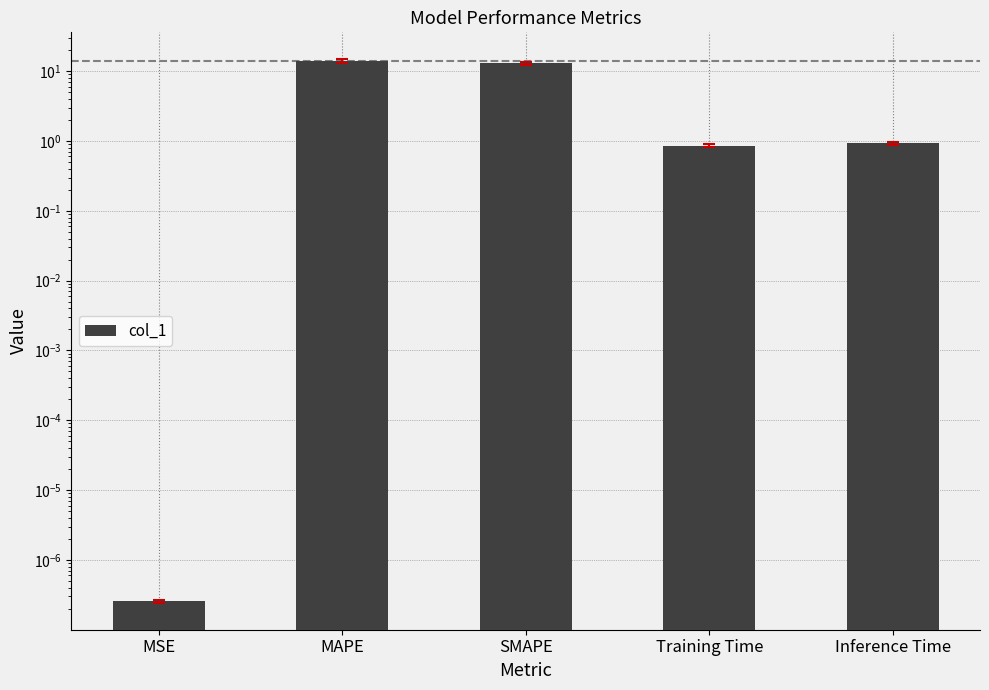

What is the difference between the second highest and second lowest values?

12.2